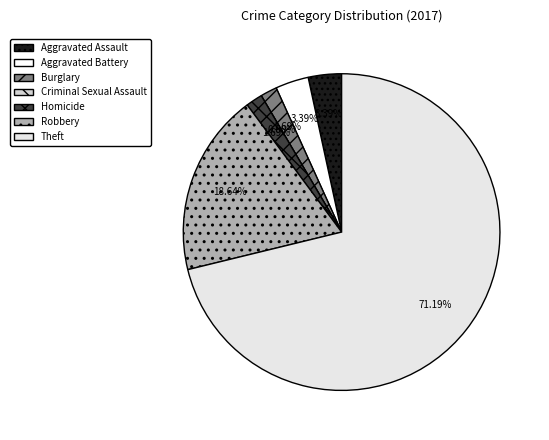

Rank the categories by value from highest to lowest.

Theft, Robbery, Aggravated Assault, Aggravated Battery, Burglary, Homicide, Criminal Sexual Assault